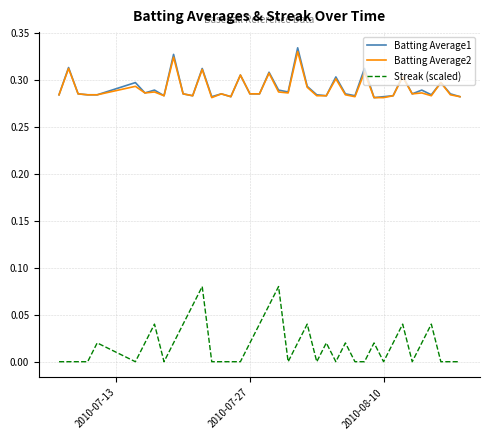

What are all the series names shown in the legend?

Batting Average1, Batting Average2, Streak (scaled)